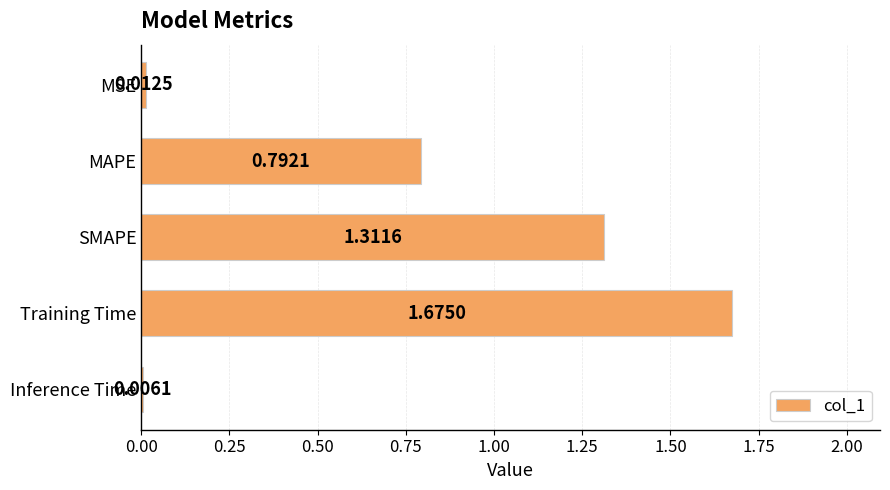

Which has a higher value, MSE or Inference Time?

MSE